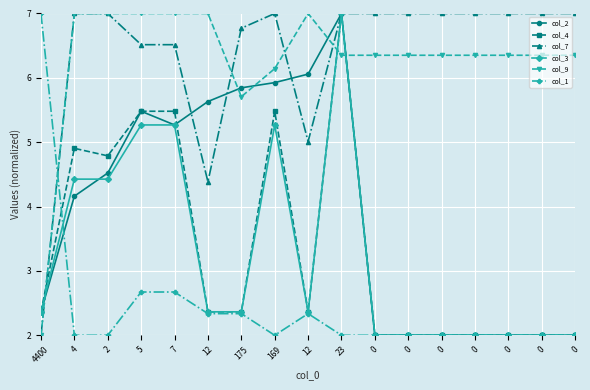

What are all the series names shown in the legend?

col_2, col_4, col_7, col_3, col_9, col_1